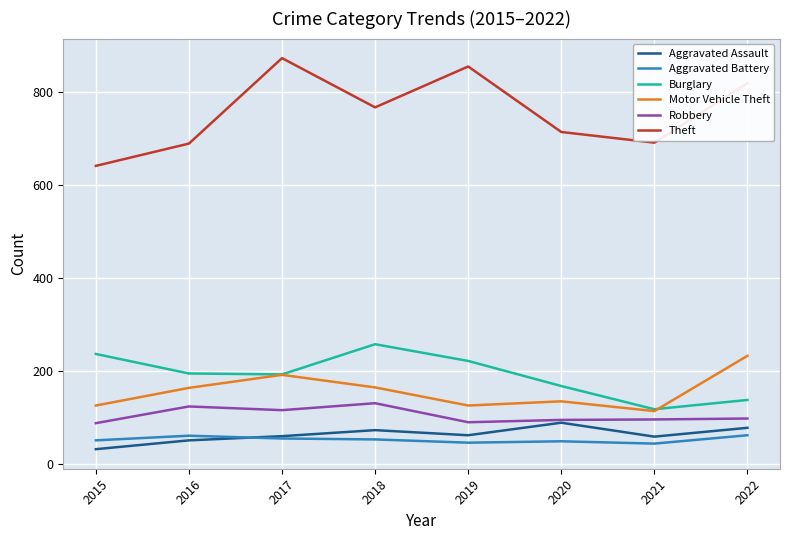

Between 2017 and 2018, which series saw the biggest shift?

Theft